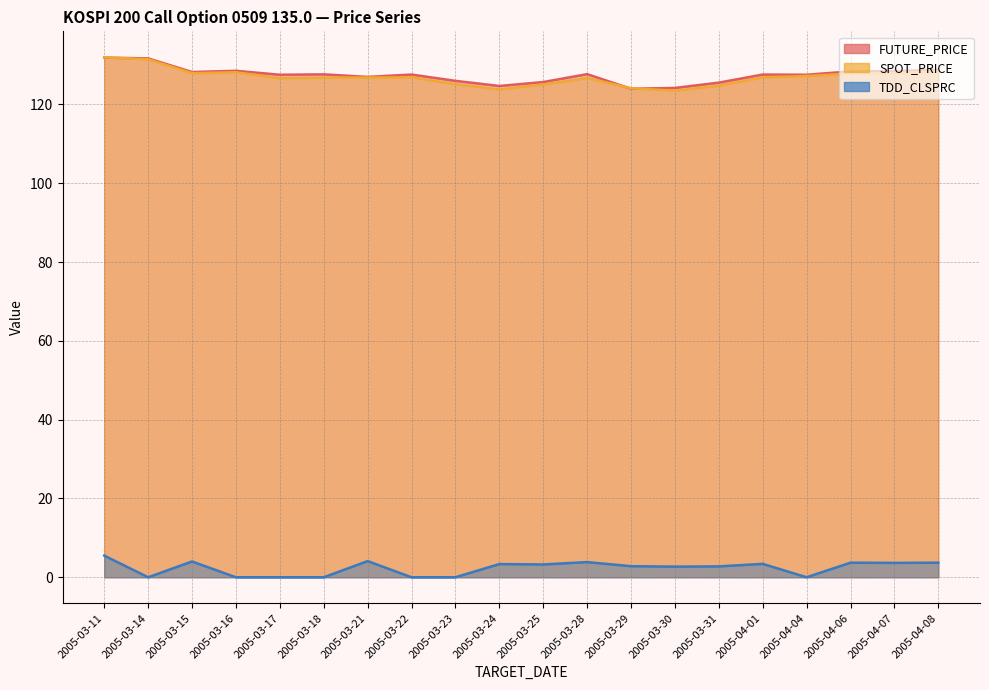

At which label does SPOT_PRICE first exceed 126?

2005-03-11